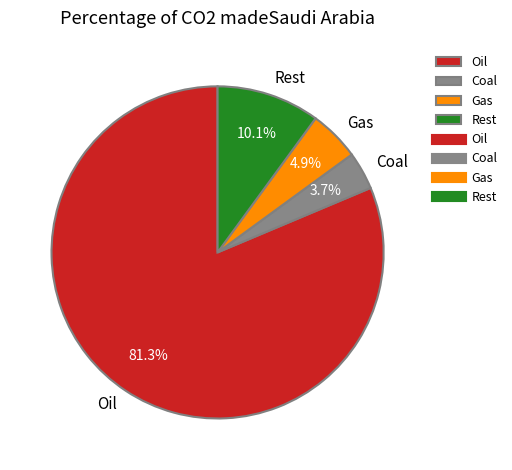

What percentage do Rest and Oil together represent?

91.4%